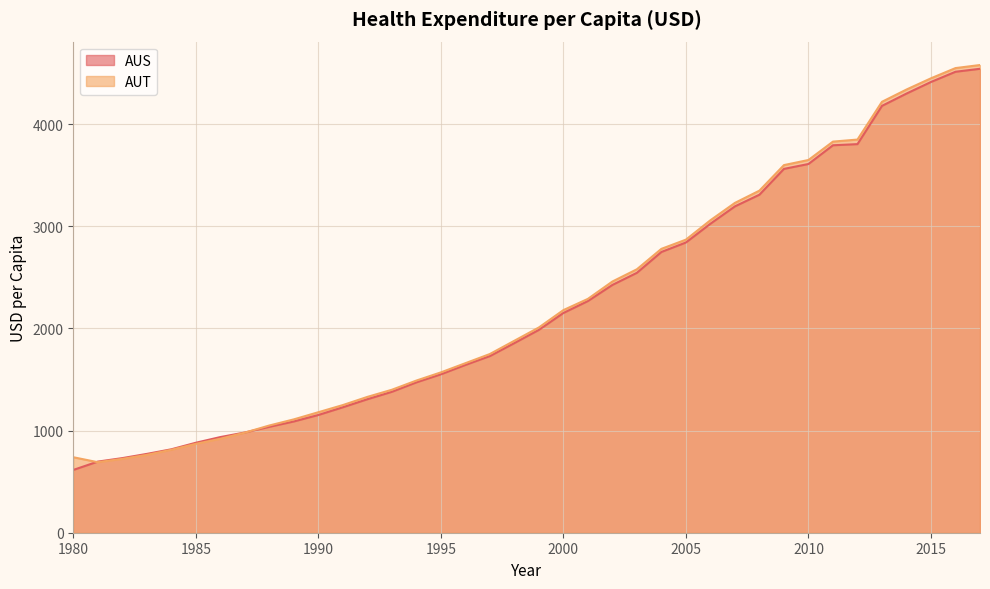

Which series changed the most between 1991 and 2010?

AUT